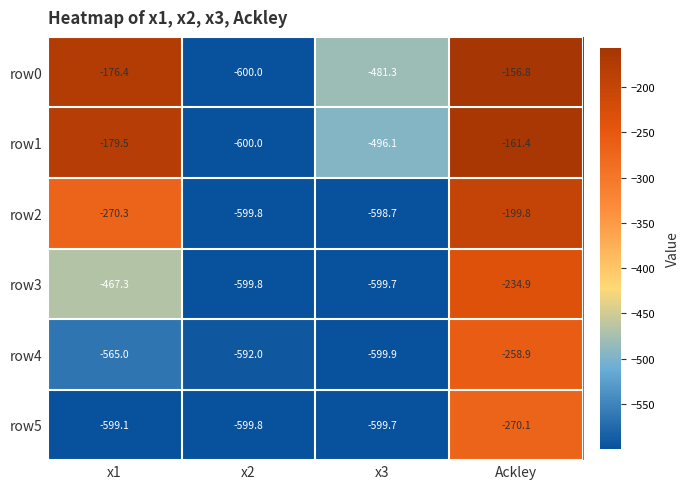

The row5 series shows -964.2 at x1. True or false?

False